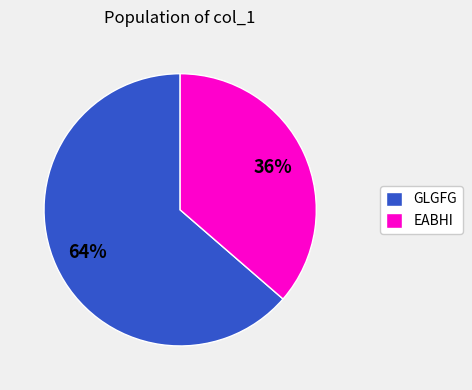

How many segments does this pie chart have?

2